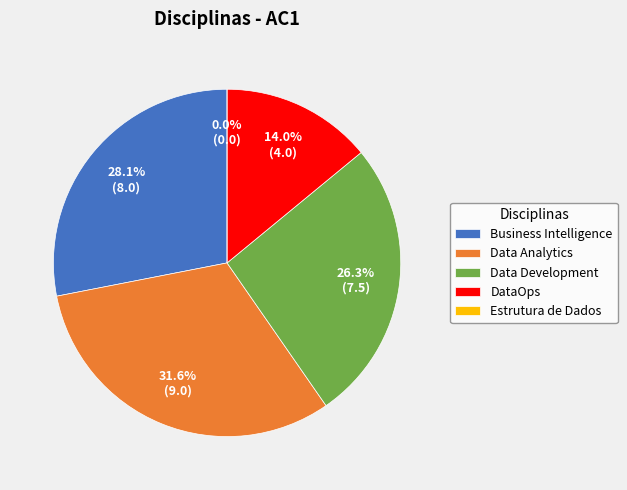

How many slices are in this pie chart?

5